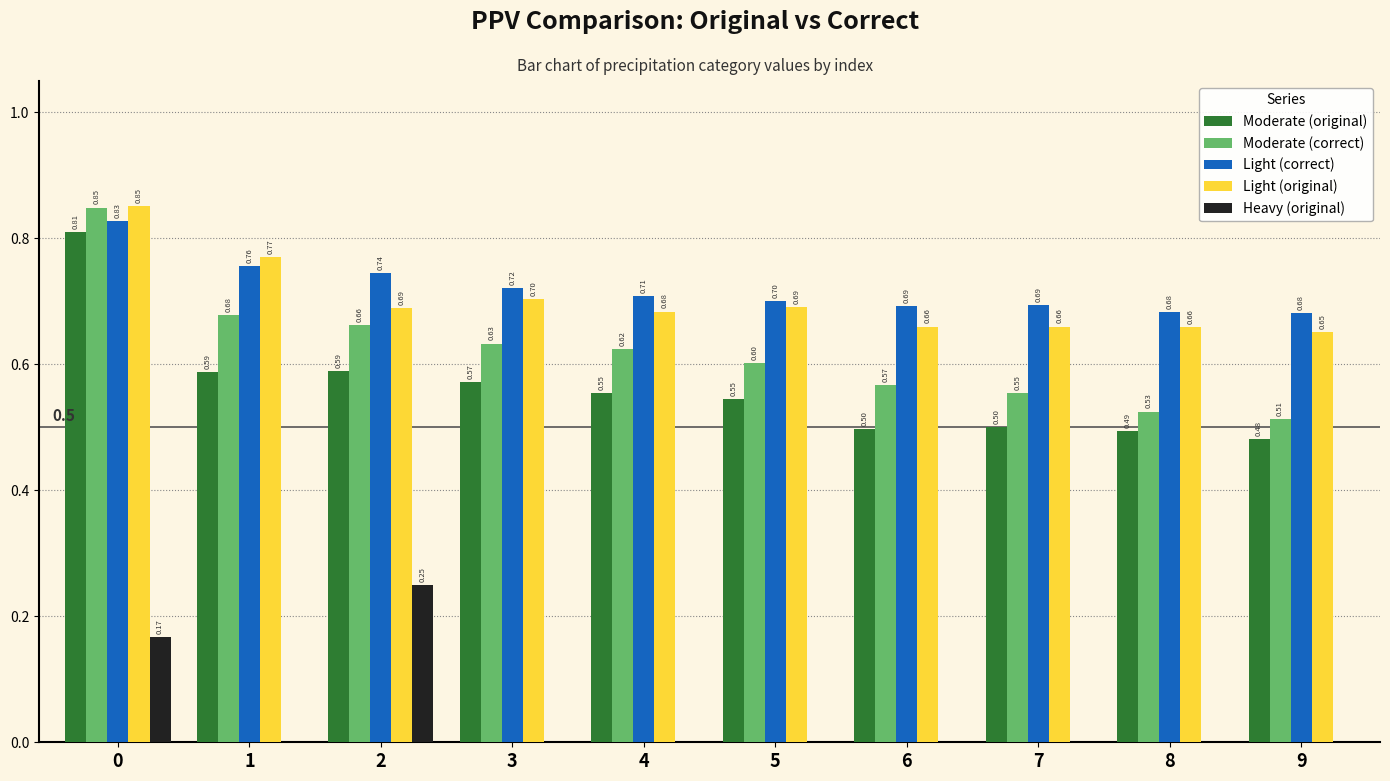

How many data points in Heavy (original) are above 0?

2